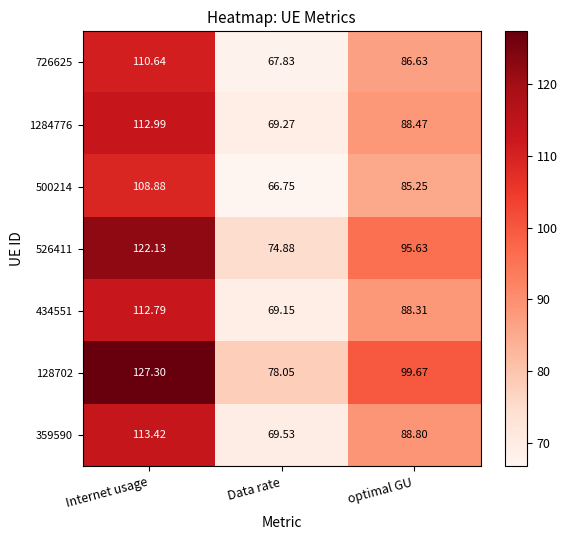

At which label does 726625 first exceed 86?

Internet usage